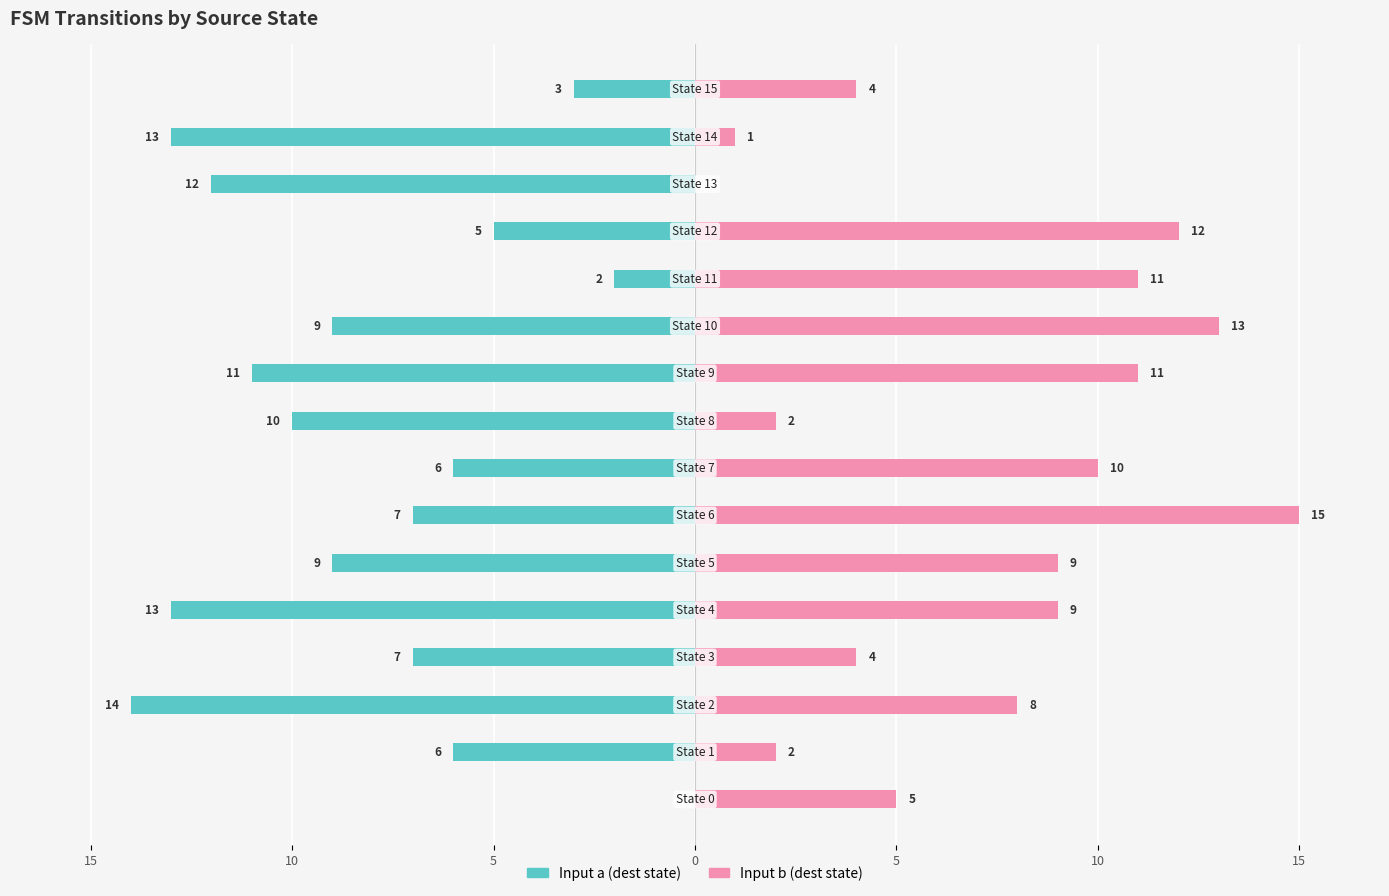

Does the chart contain stacked bars?

No